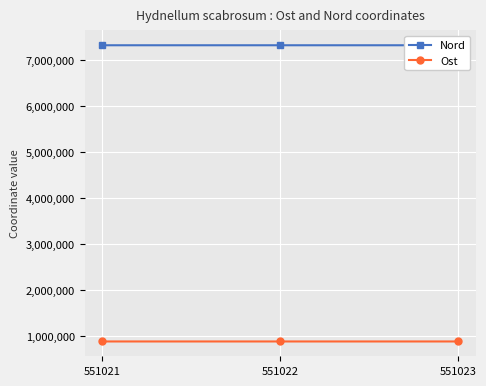

At which category is the sum across all series the highest?

551021